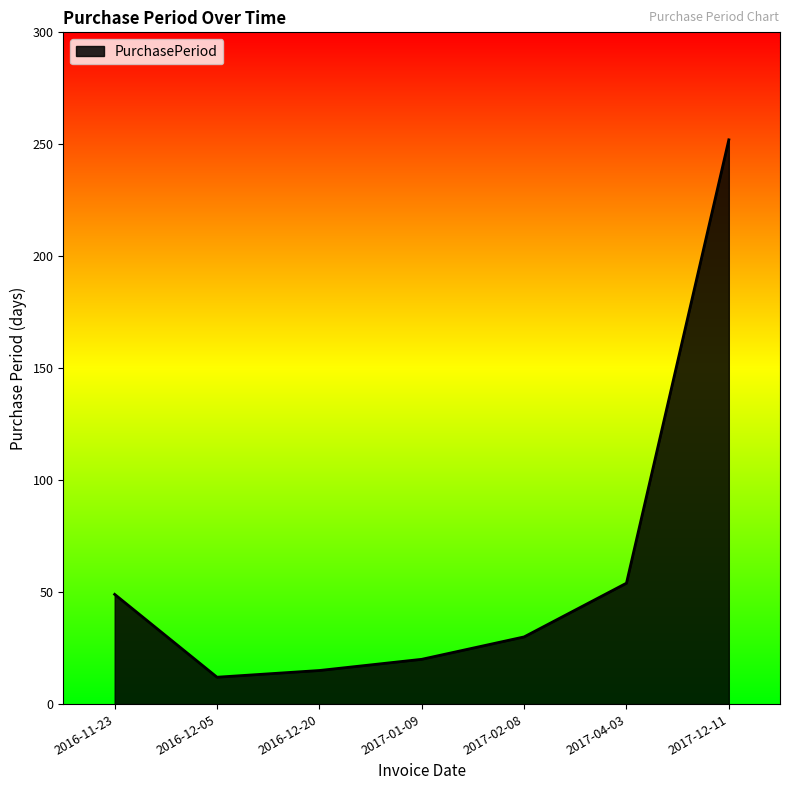

Reading left to right, transcribe all the data shown in this chart.

49	12	15	20	30	54	252